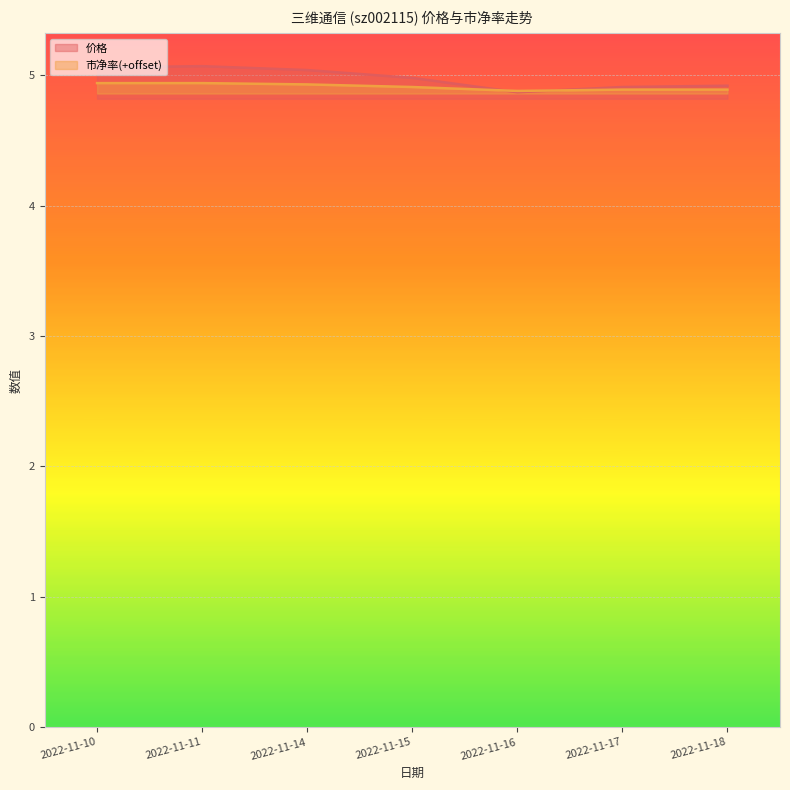

How many lines are shown in the chart?

2